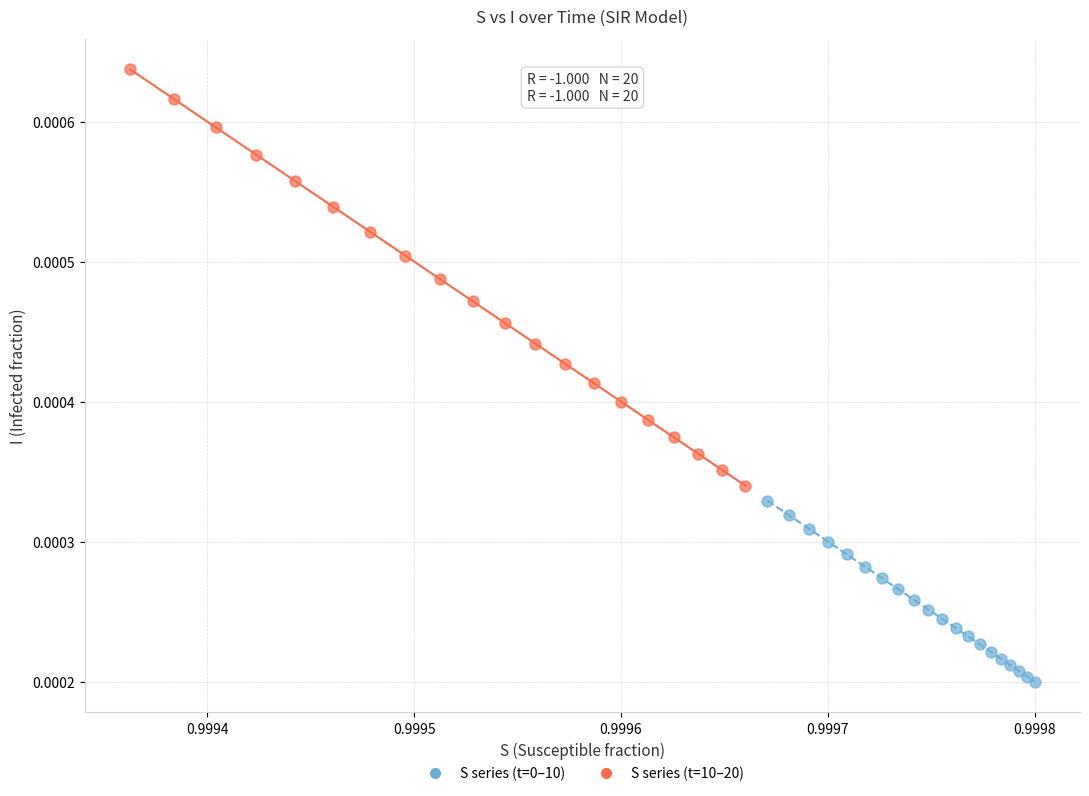

Which series has the widest spread of Y values?

S series (t=10–20)